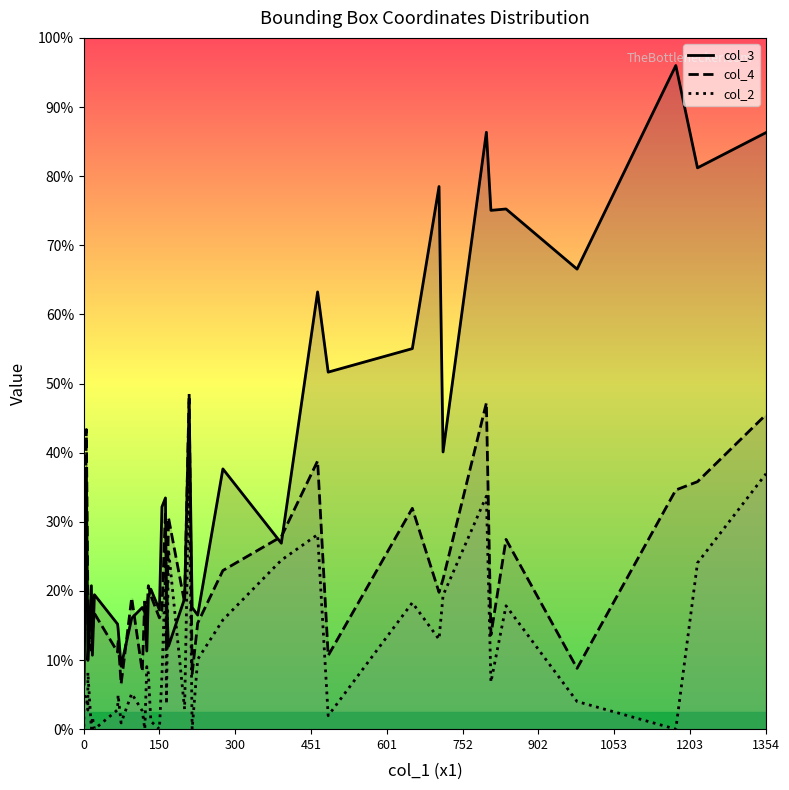

Rank the series by their maximum value, from lowest to highest.

col_2, col_4, col_3